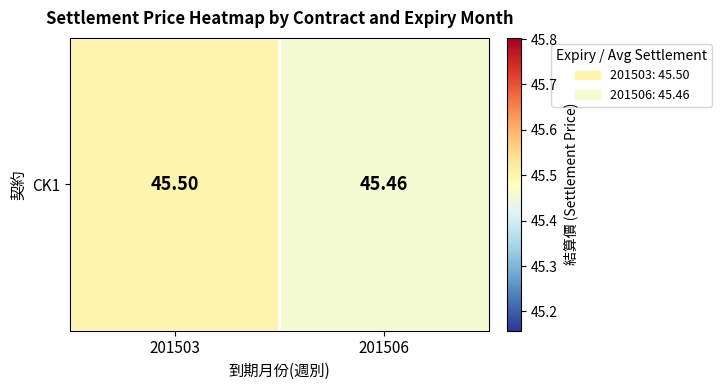

Reading right to left, transcribe all the data shown in this chart.

201506=45.5	201503=45.5